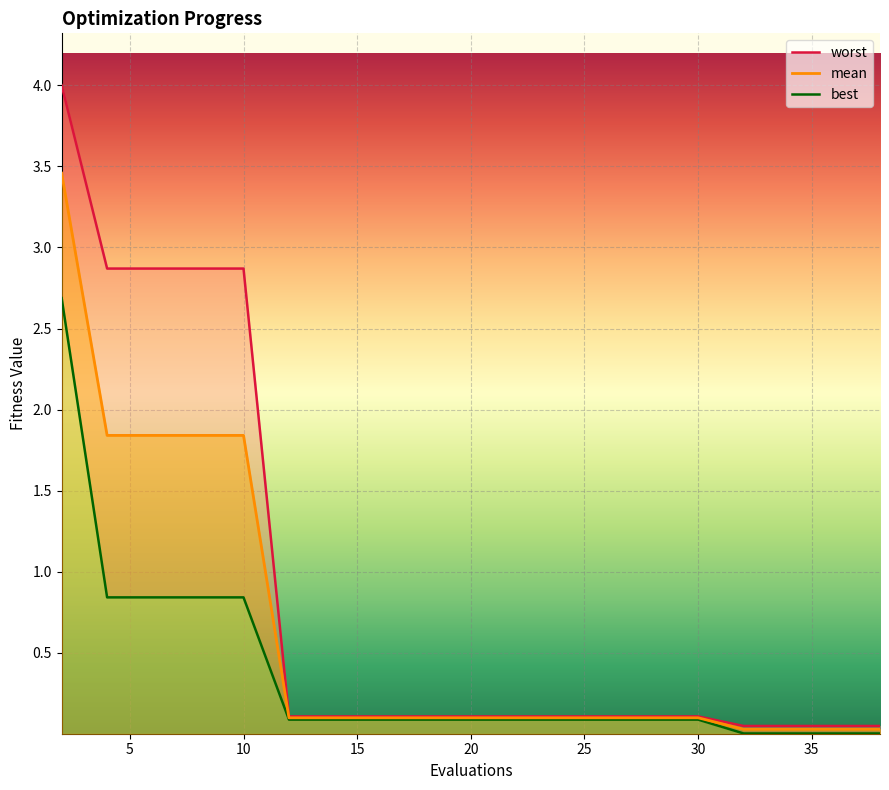

True or false: worst has more than 0 points higher than both neighbors.

False